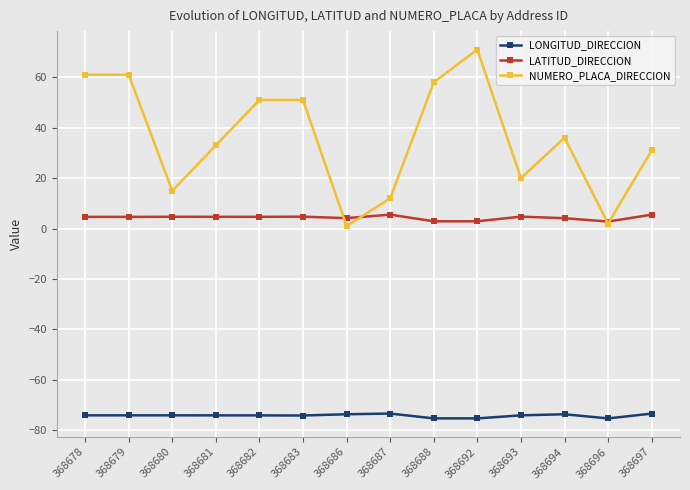

At which category is the sum across all series the highest?

368692